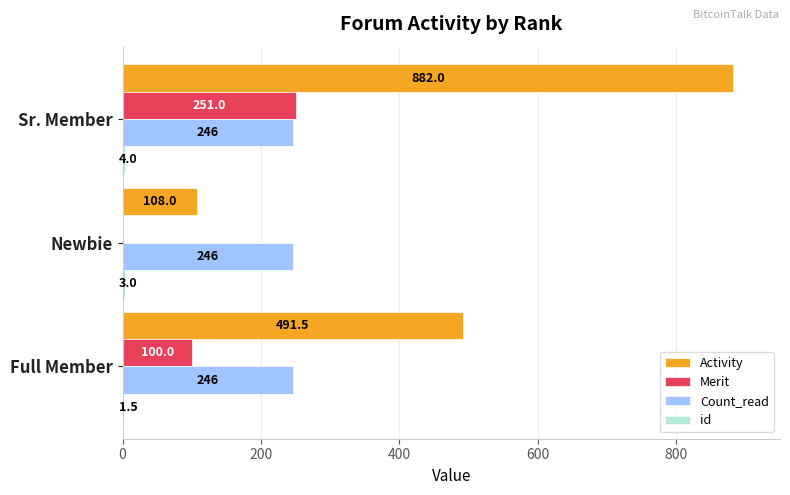

True or false: Merit has a value of 421.1 at Sr. Member.

False